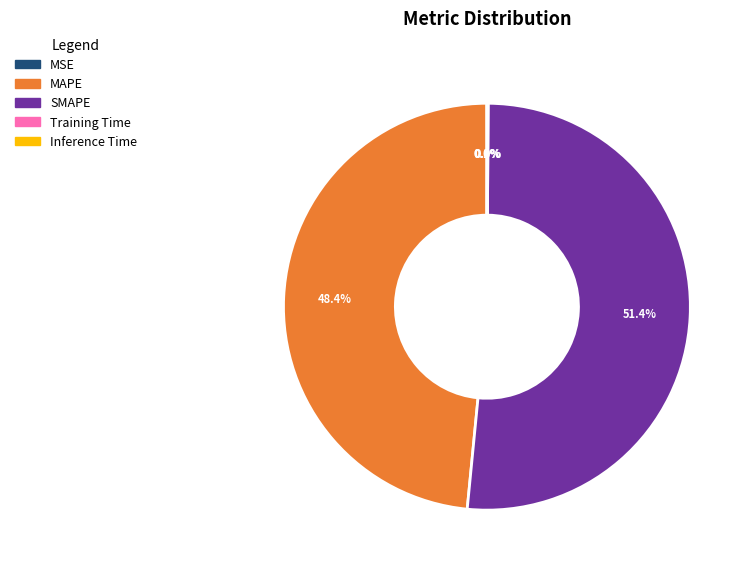

What is the largest slice in the pie chart?

SMAPE